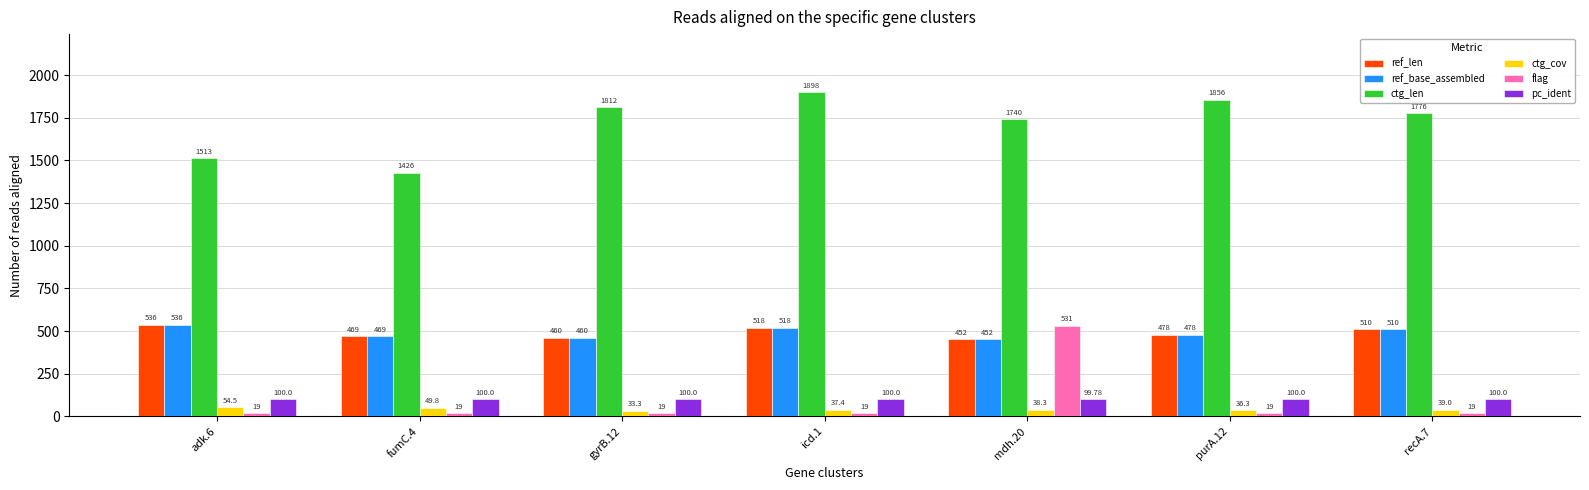

What is the maximum value for pc_ident?

100.0